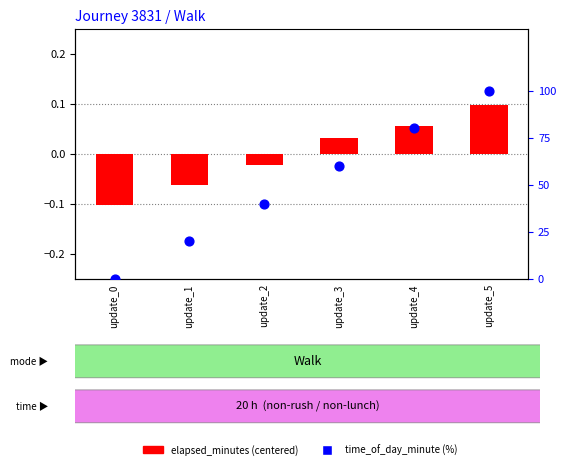

What are all the series names shown in the legend?

elapsed_minutes (centered), time_of_day_minute (%)